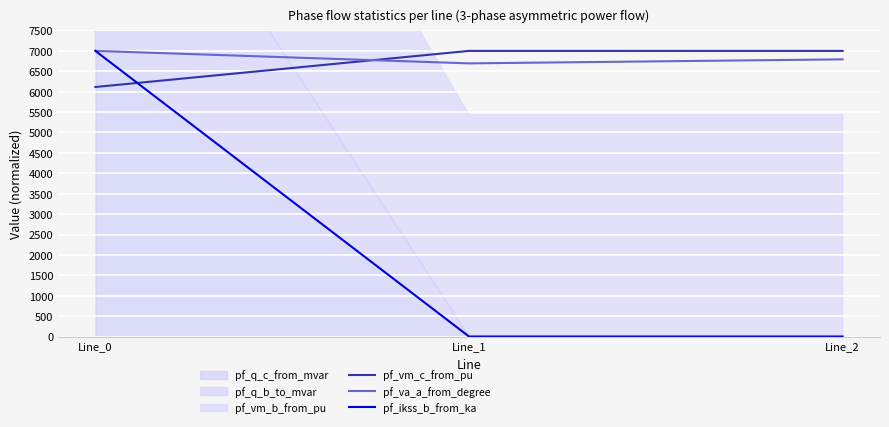

What is the average value of the pf_va_a_from_degree series?

6828.9